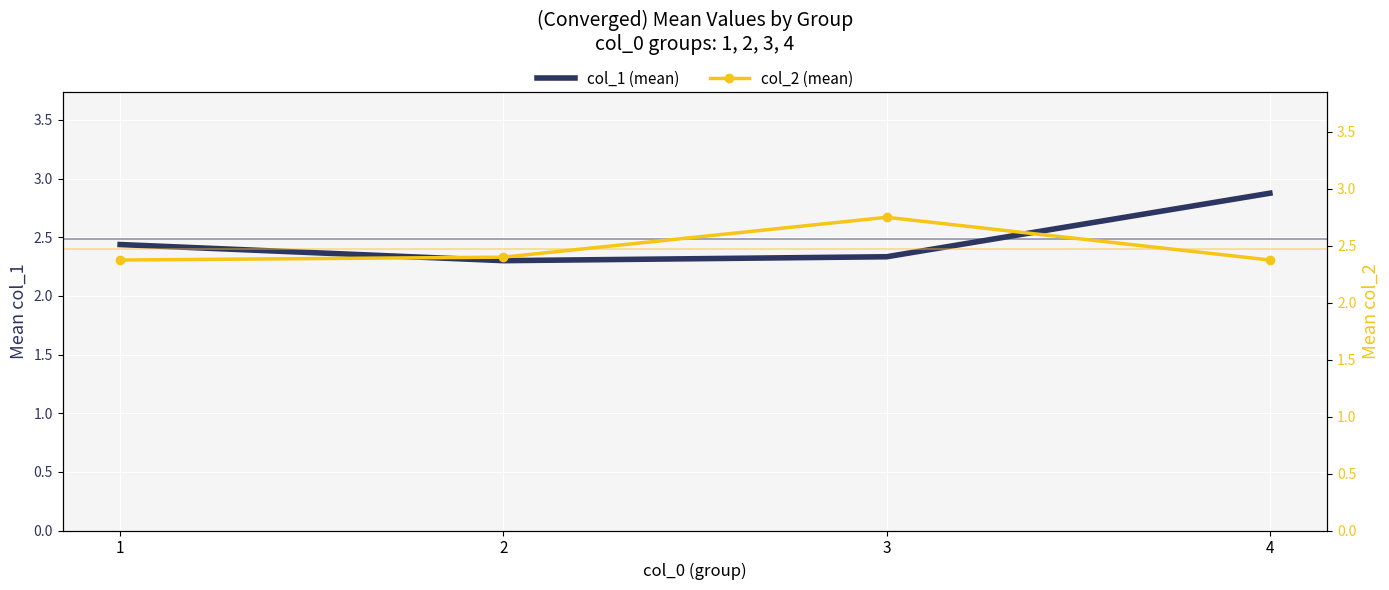

What is the total value across all series at 3?

5.1